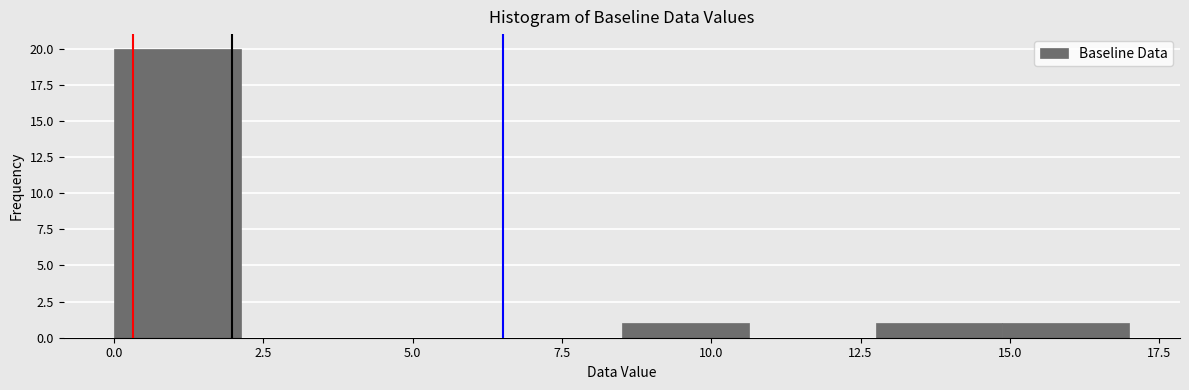

Reading left to right, transcribe this chart: for each bar, give the range it covers on the x-axis and its height. Neither the bar edges nor the heights are printed on the chart, so give them approximately, as read against the axes.

0.0 to 2.0: 20
2.0 to 4.5: 0
4.5 to 6.5: 0
6.5 to 8.5: 0
8.5 to 10.5: 1
10.5 to 13.0: 0
13.0 to 15.0: 1
15.0 to 17.0: 1